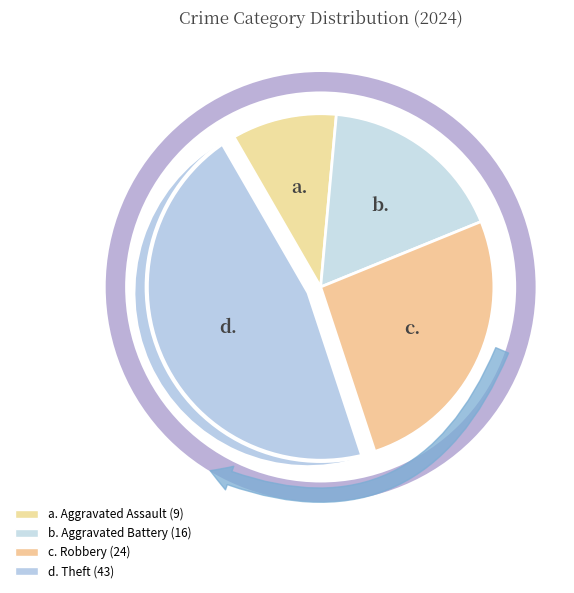

Which category has the biggest portion of the pie?

Theft